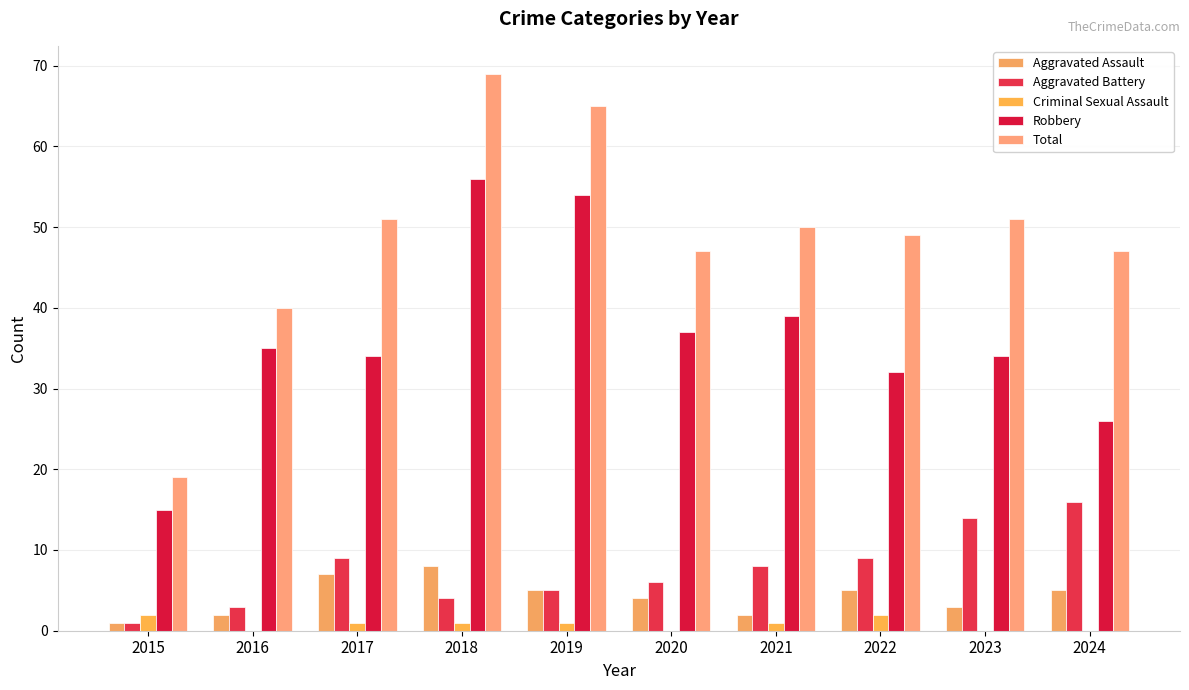

Reading left to right, list all the values displayed in this chart.

Aggravated Assault: 2015=1	2016=2	2017=7	2018=8	2019=5	2020=4	2021=2	2022=5	2023=3	2024=5
Aggravated Battery: 2015=1	2016=3	2017=9	2018=4	2019=5	2020=6	2021=8	2022=9	2023=14	2024=16
Criminal Sexual Assault: 2015=2	2016=0	2017=1	2018=1	2019=1	2020=0	2021=1	2022=2	2023=0	2024=0
Robbery: 2015=15	2016=35	2017=34	2018=56	2019=54	2020=37	2021=39	2022=32	2023=34	2024=26
Total: 2015=19	2016=40	2017=51	2018=69	2019=65	2020=47	2021=50	2022=49	2023=51	2024=47